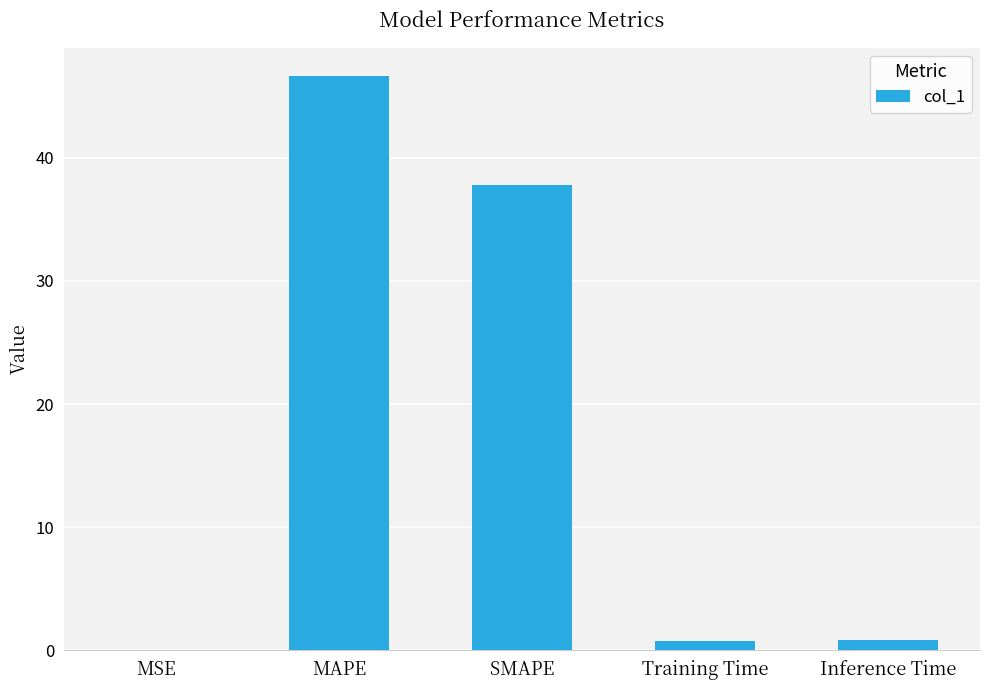

What value does the data have at SMAPE?

37.8